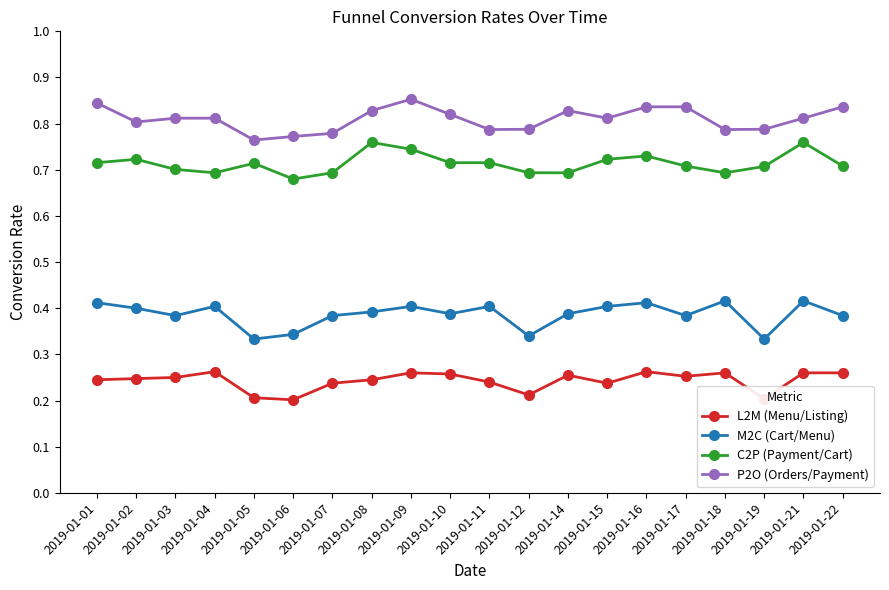

Count the number of categories in the chart.

20